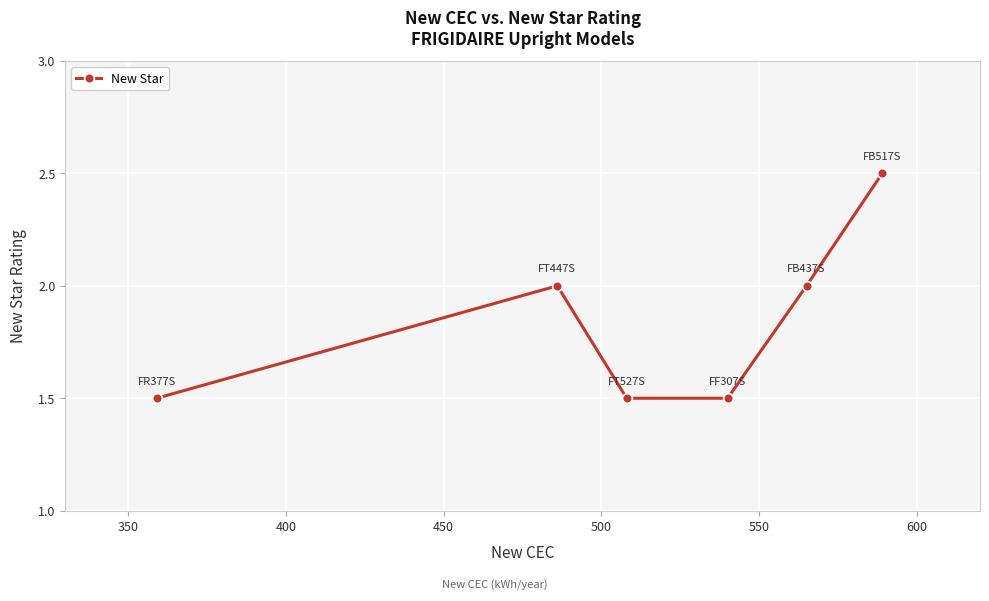

How many points are higher than both their immediate neighbors (excluding endpoints)?

1